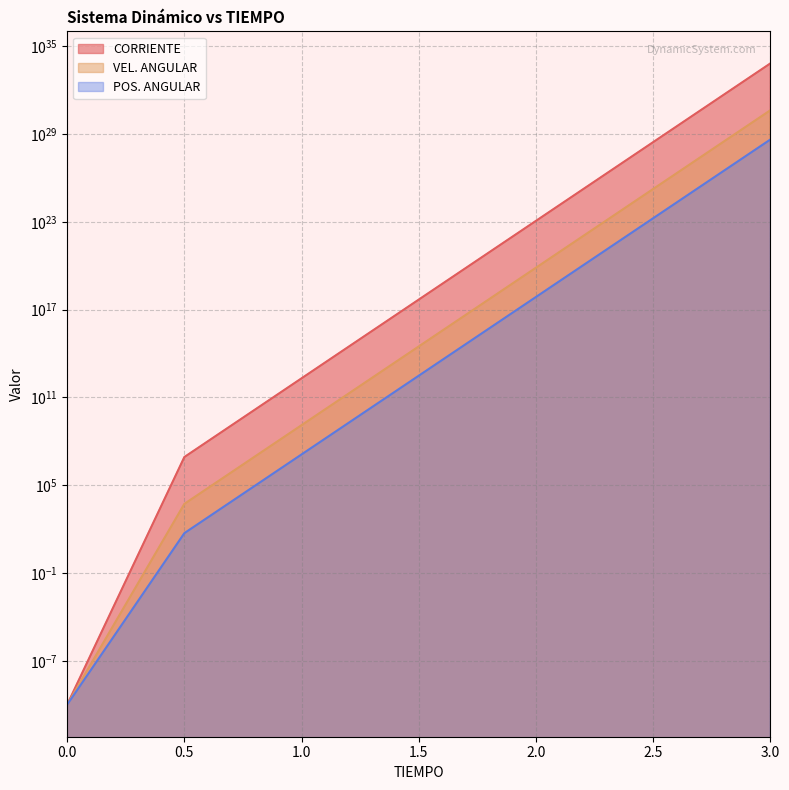

What are all the series names shown in the legend?

CORRIENTE, VEL. ANGULAR, POS. ANGULAR